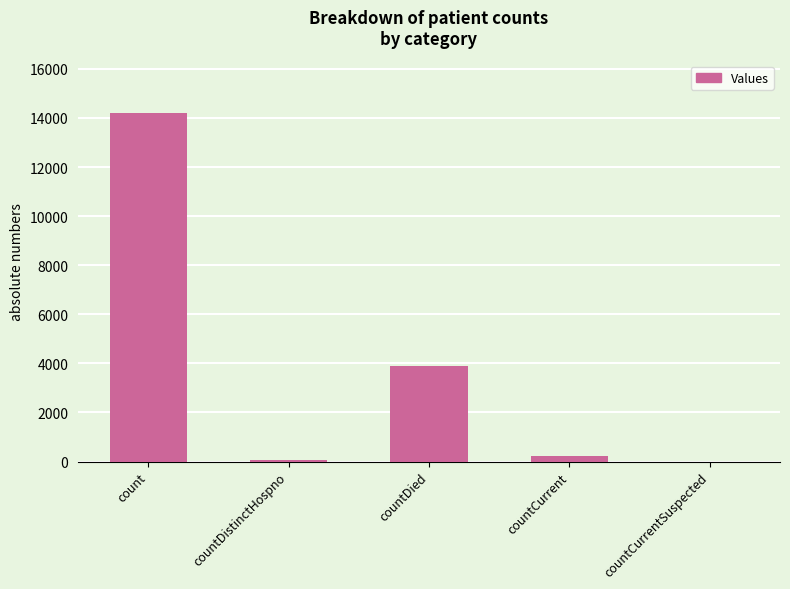

What is the approximate value at count?

14212